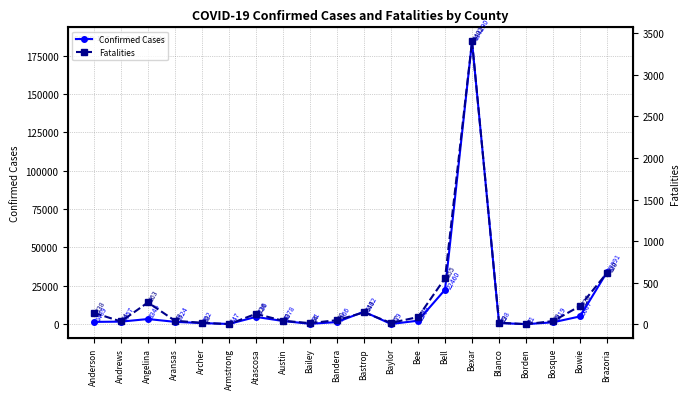

How many data points in Confirmed Cases are above 1657?

9